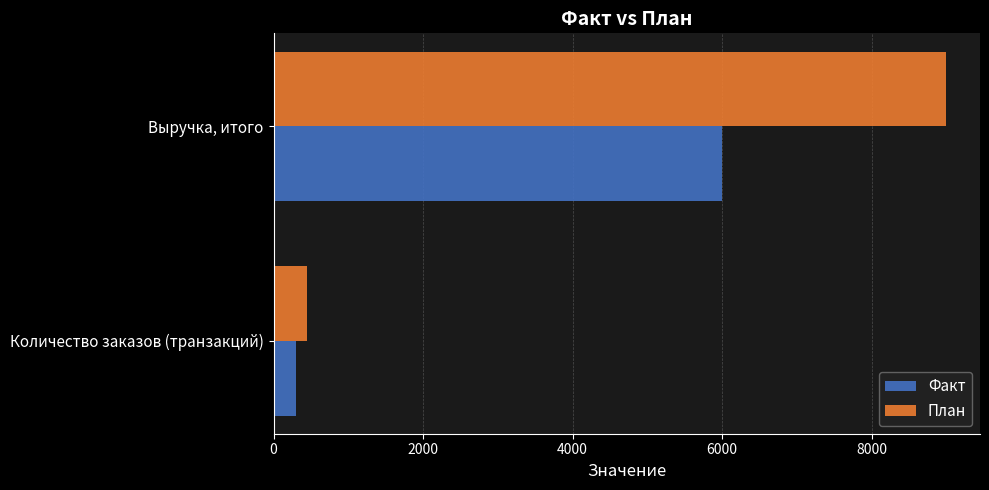

What is the greatest value displayed?

9000